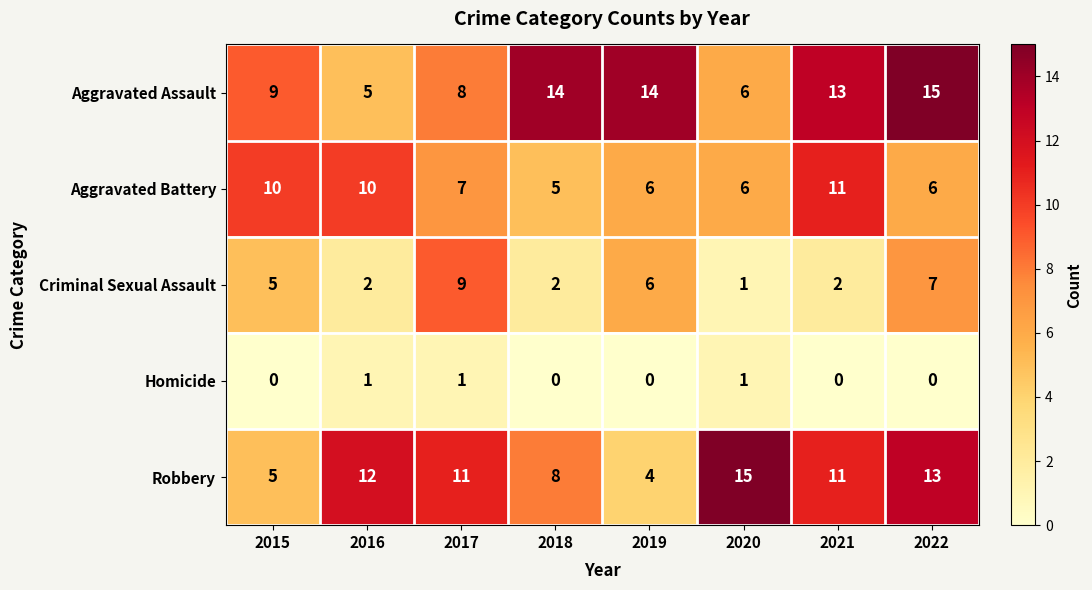

Which series has the largest range (max minus min)?

Robbery